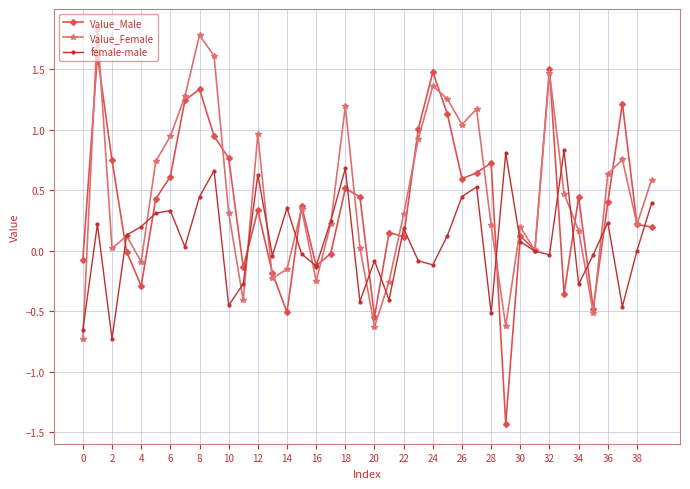

Which series has the largest total across all categories?

Value_Female